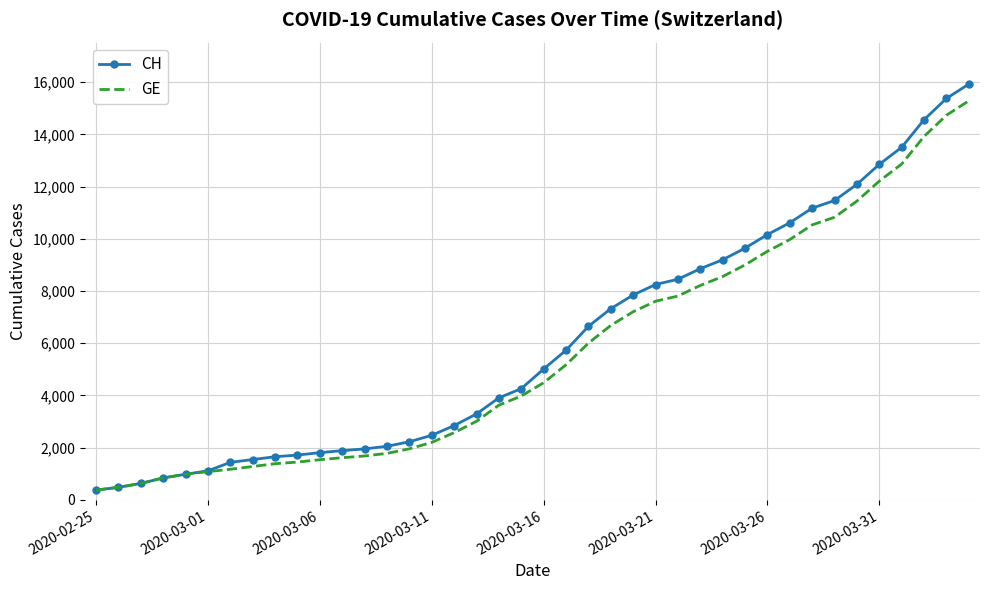

Which series has the largest range (max minus min)?

CH